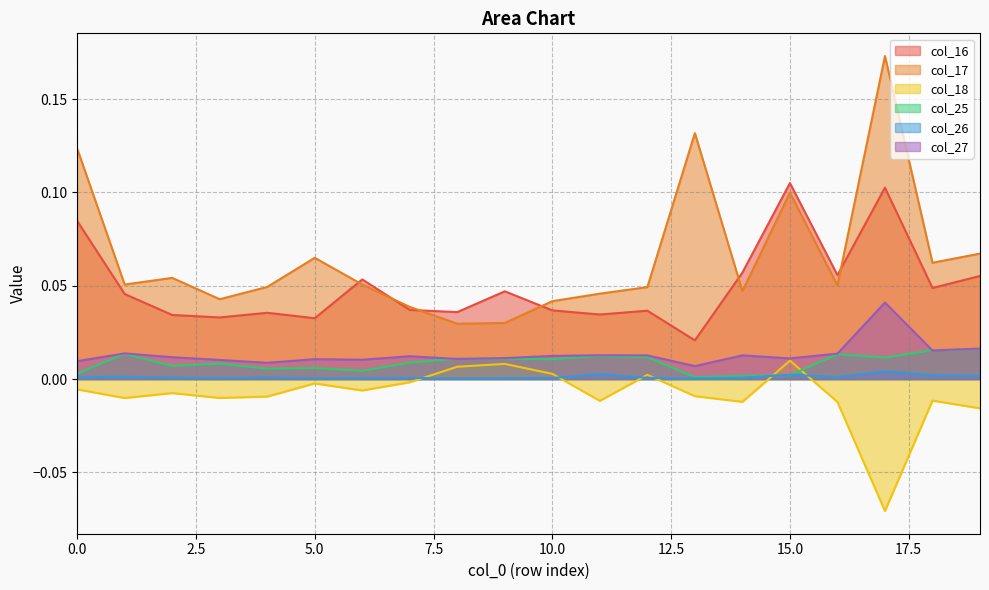

Between which two adjacent categories do col_18 and col_26 first intersect?

7 and 8